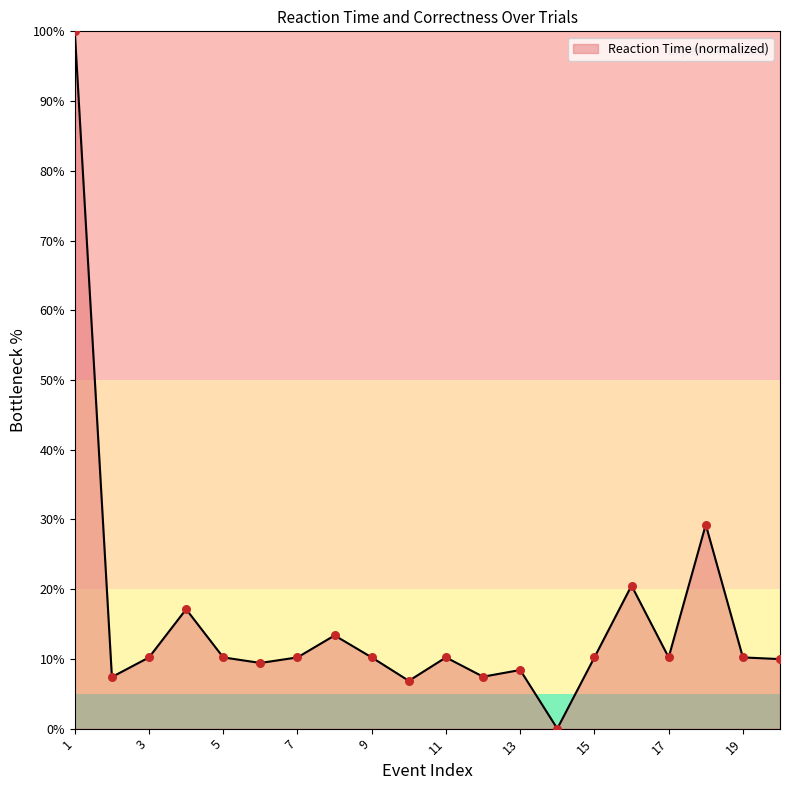

What is the maximum value shown in the chart?

100.0